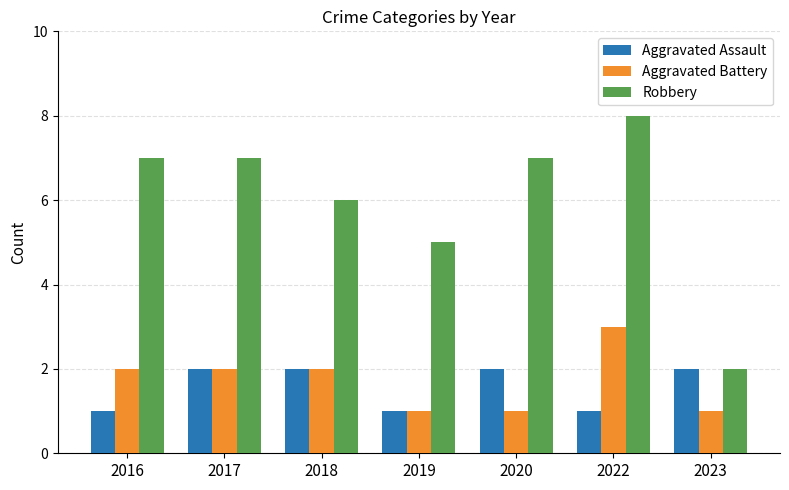

At which category does the chart reach its peak across all series?

2022